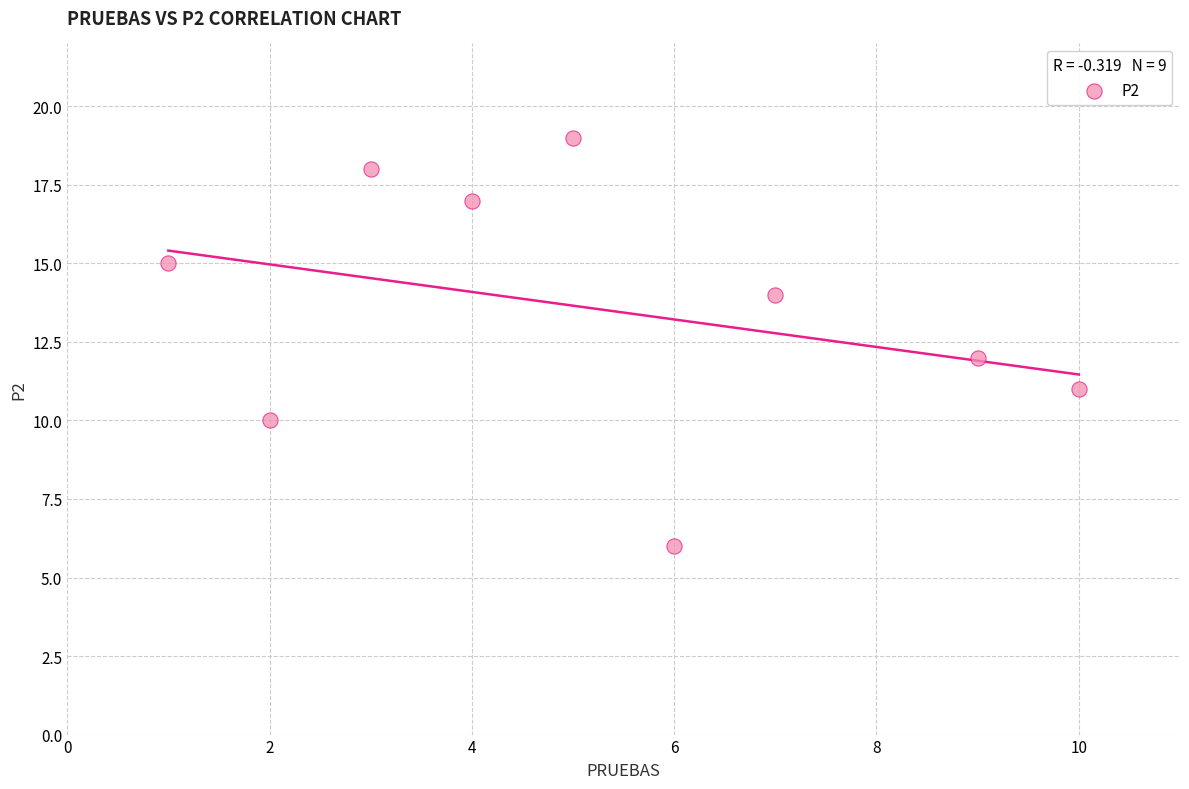

What is the average Y value?

14